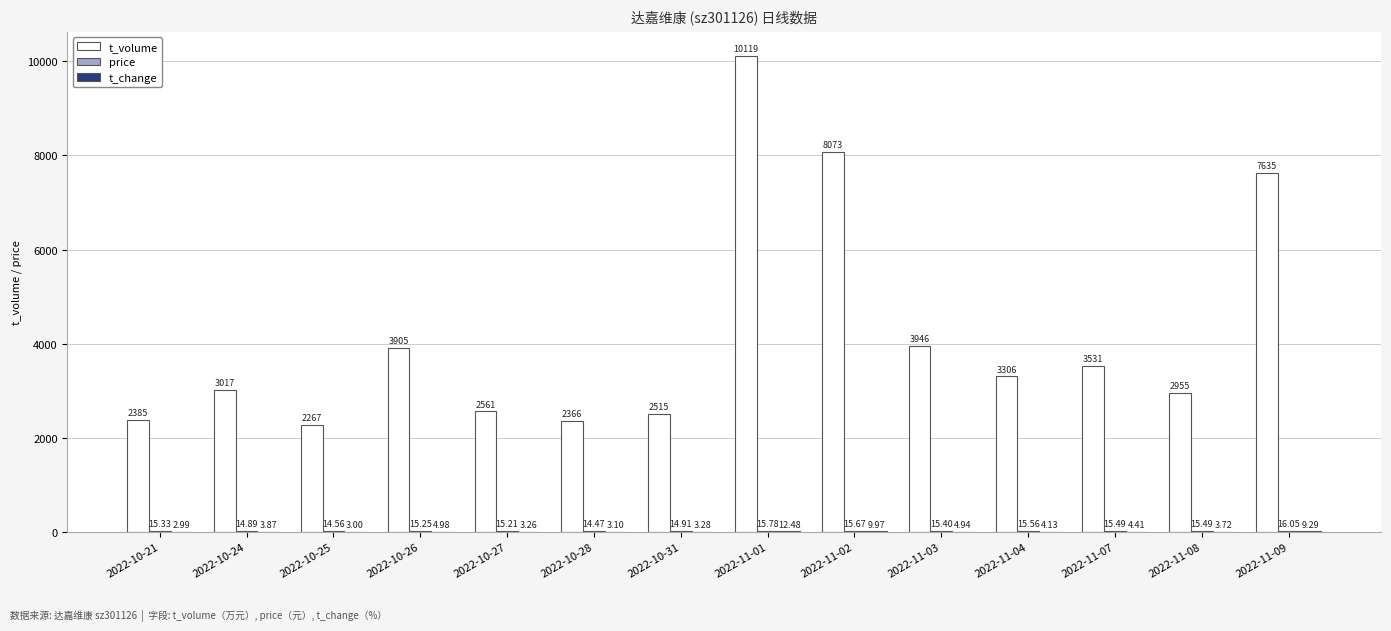

Which series changed the most between 2022-10-27 and 2022-11-07?

t_volume